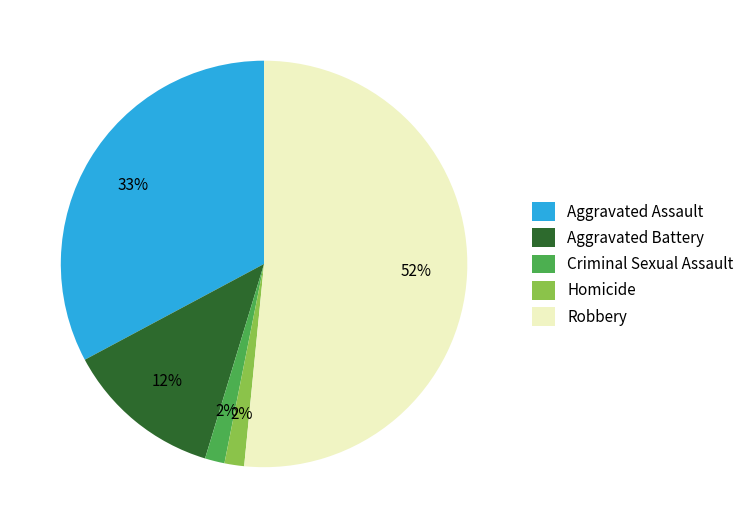

Is it true that Aggravated Assault is 33% of the pie?

True